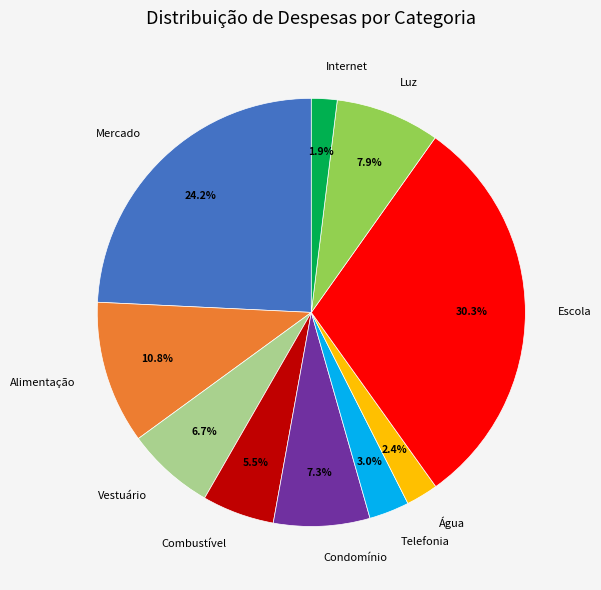

Approximately how many times larger is the value at Água compared to Telefonia?

0.8